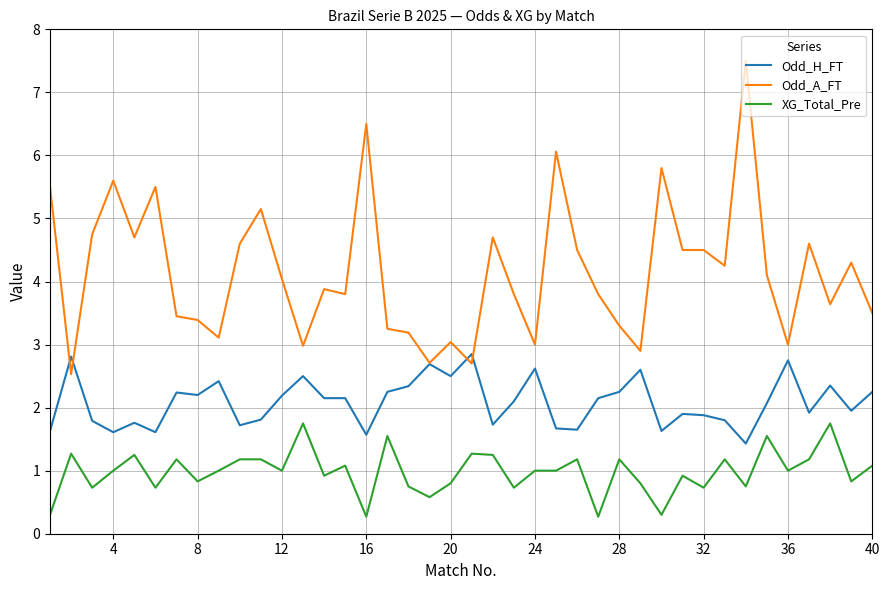

List the series in order of their peak value, lowest first.

XG_Total_Pre, Odd_H_FT, Odd_A_FT